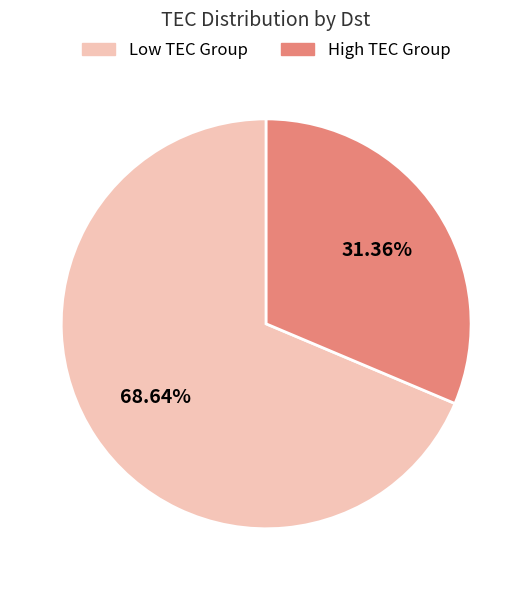

To the nearest percent, what is the difference between the largest and smallest slice percentages?

37%